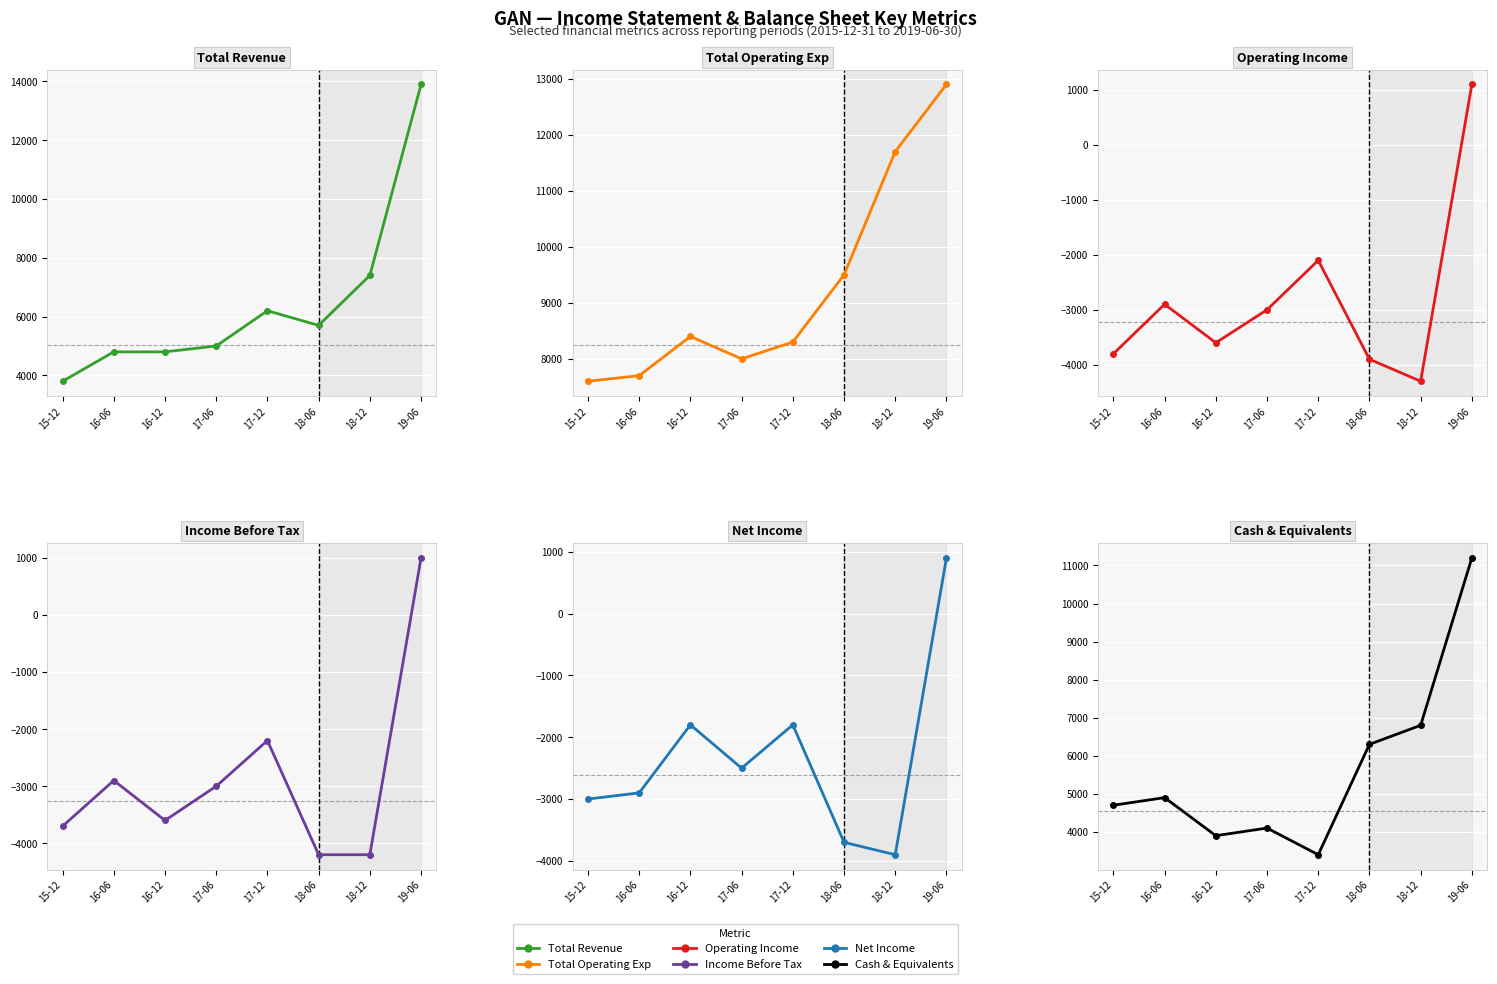

What is the sum of the Total Operating Exp values at 17-12 and 15-12?

15900